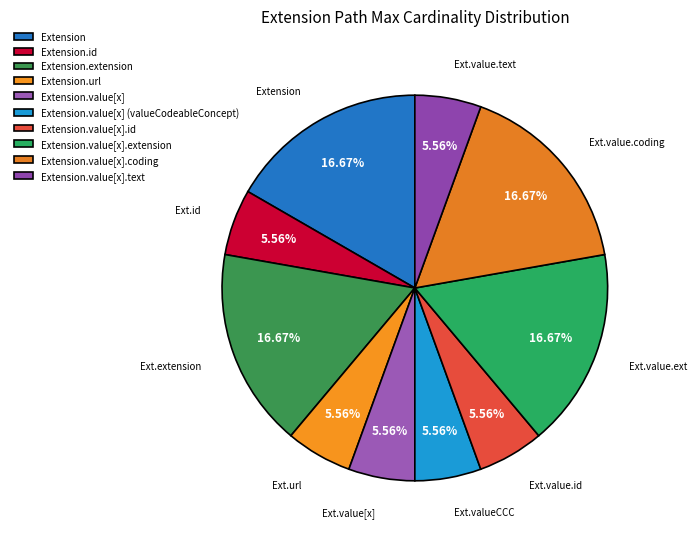

Does Extension.value[x] account for over 50% of the chart?

No